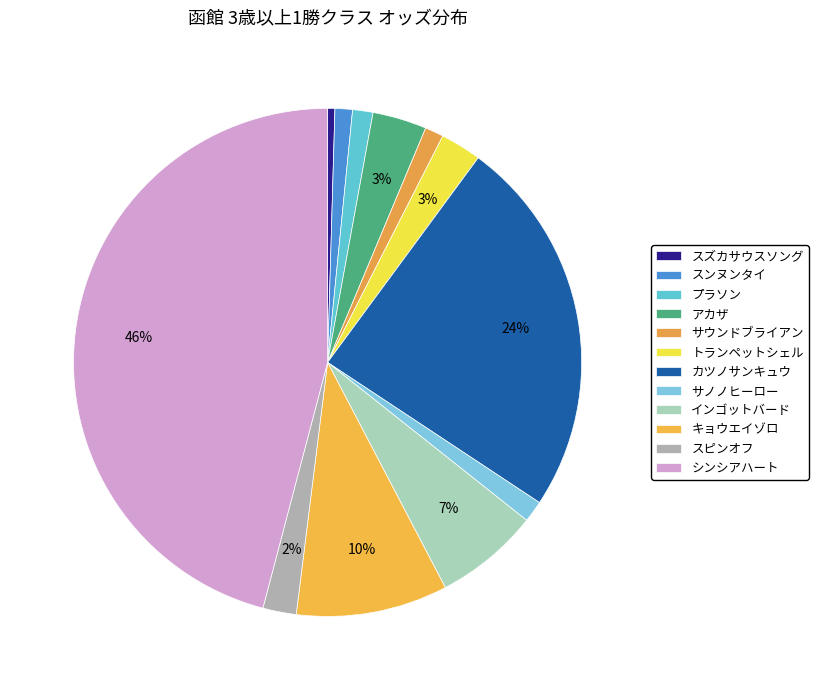

Between サウンドブライアン and シンシアハート, which is larger?

シンシアハート